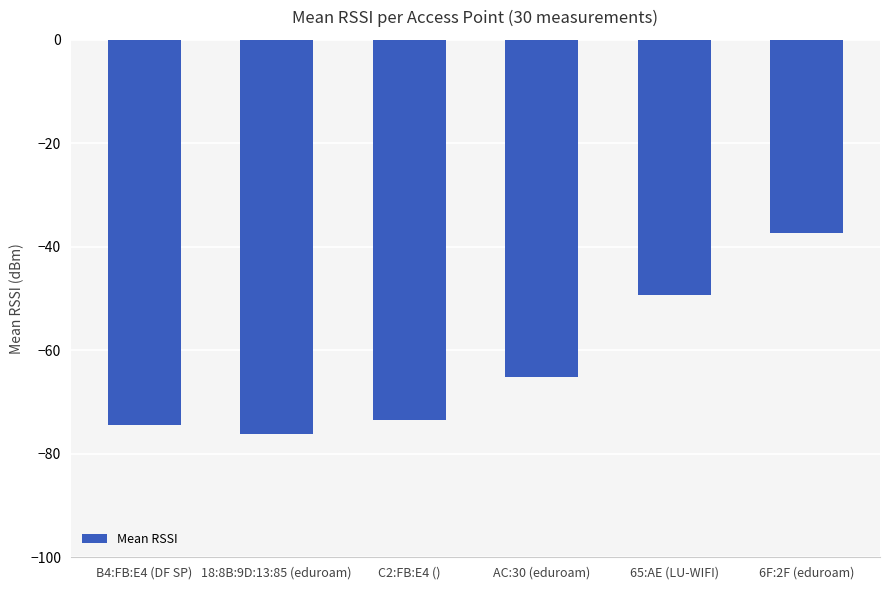

What is the change in value from 18:8B:9D:13:85 (eduroam) to 6F:2F (eduroam)?

+38.9